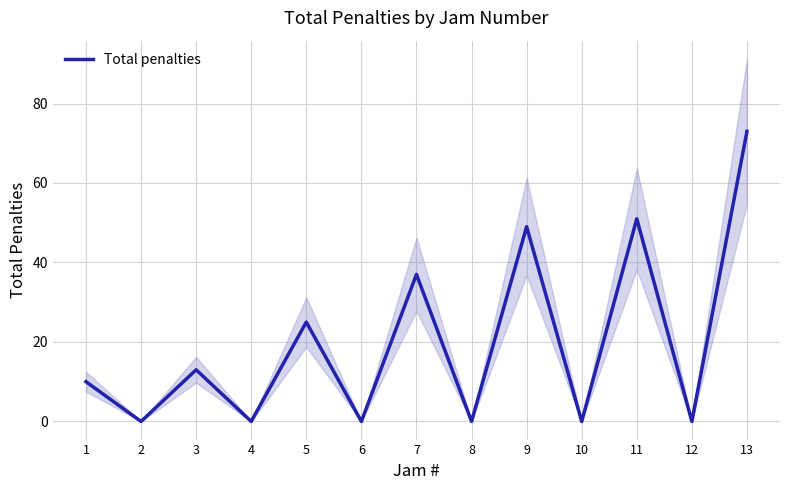

Count the values in the range 0 to 37.

10